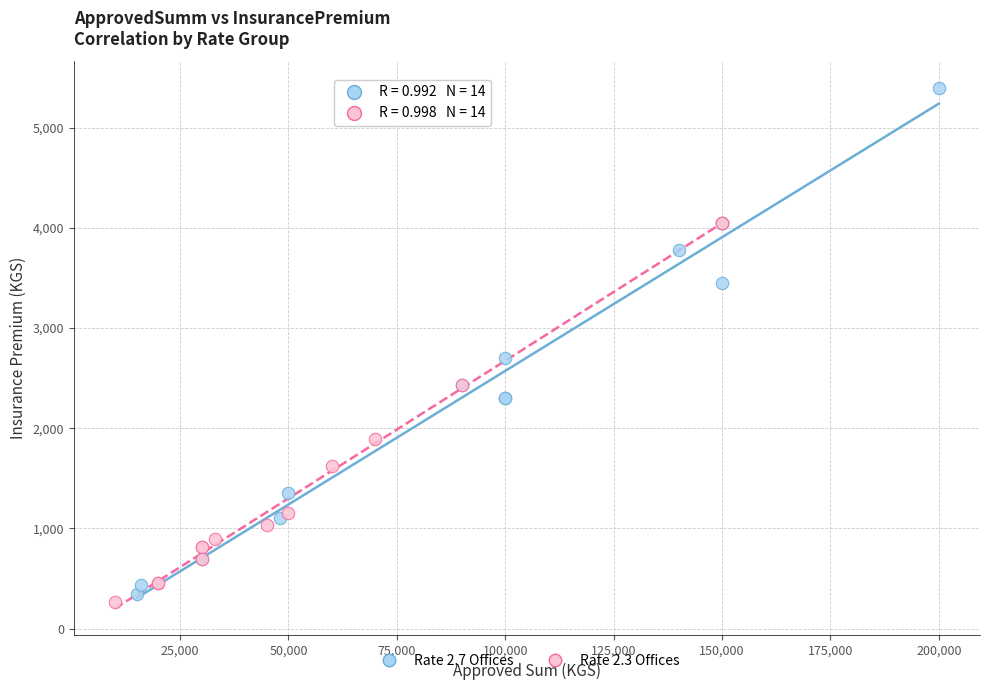

Which series has the widest spread of Y values?

Rate 2.7 Offices